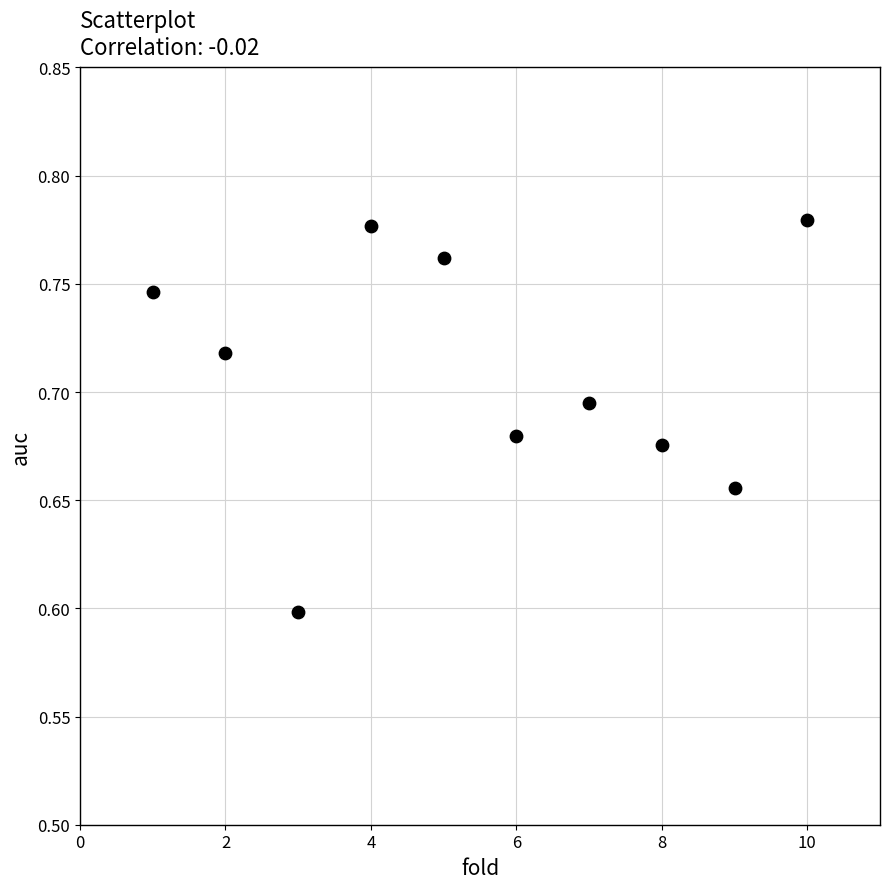

What Y value in the scatter plot is closest to 0?

0.6